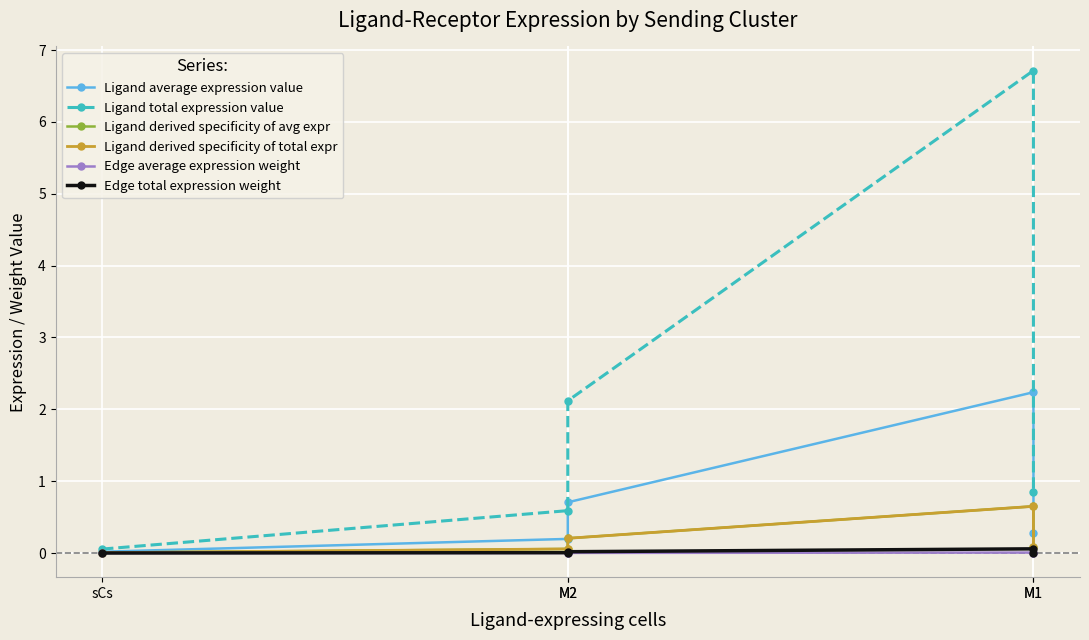

What is the difference between the highest and lowest values at M2?

0.6